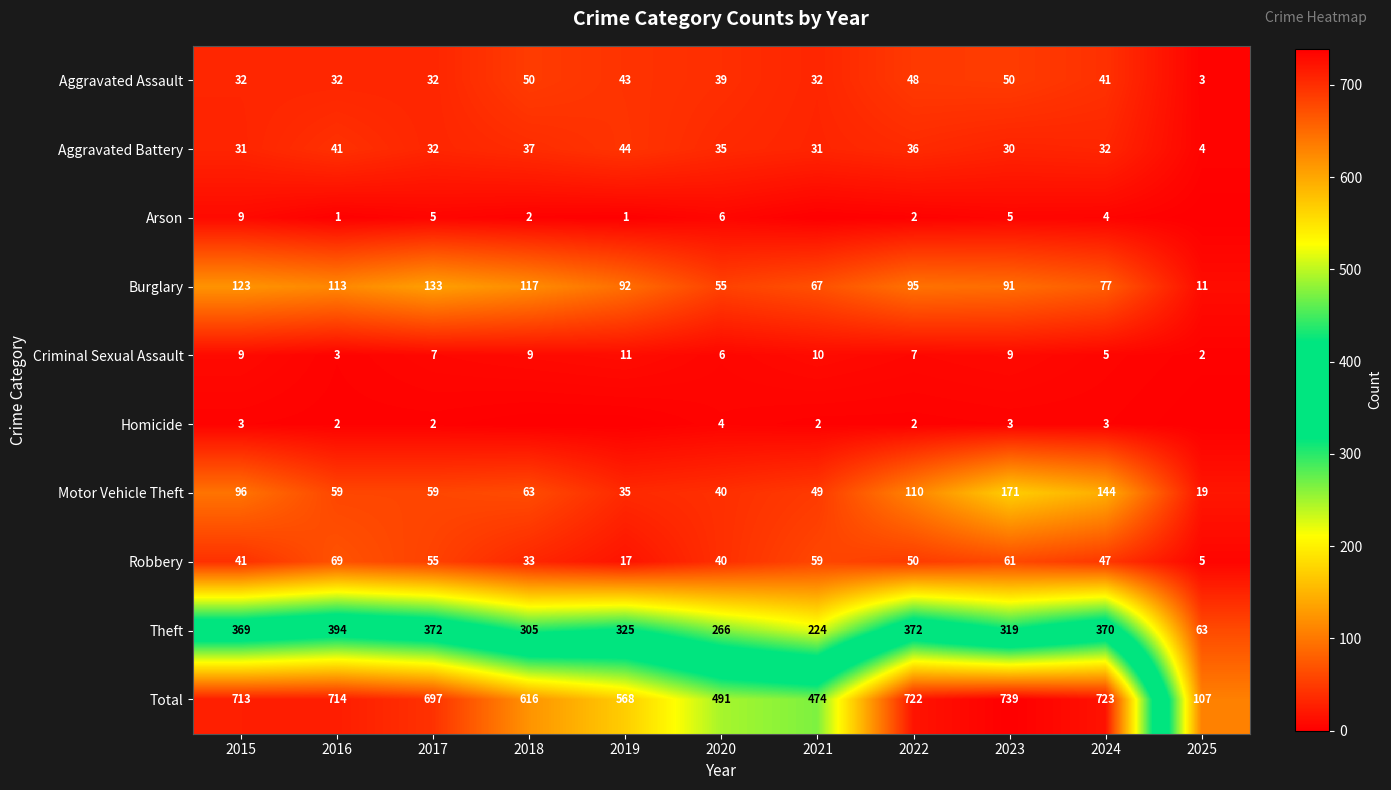

What is the spread (max minus min) of values at 2016?

713